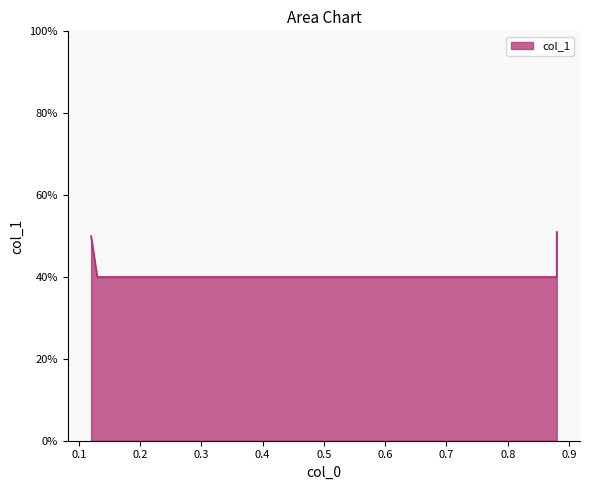

List the labels in order of value, smallest first.

0.13, 0.88, 0.12, 0.88